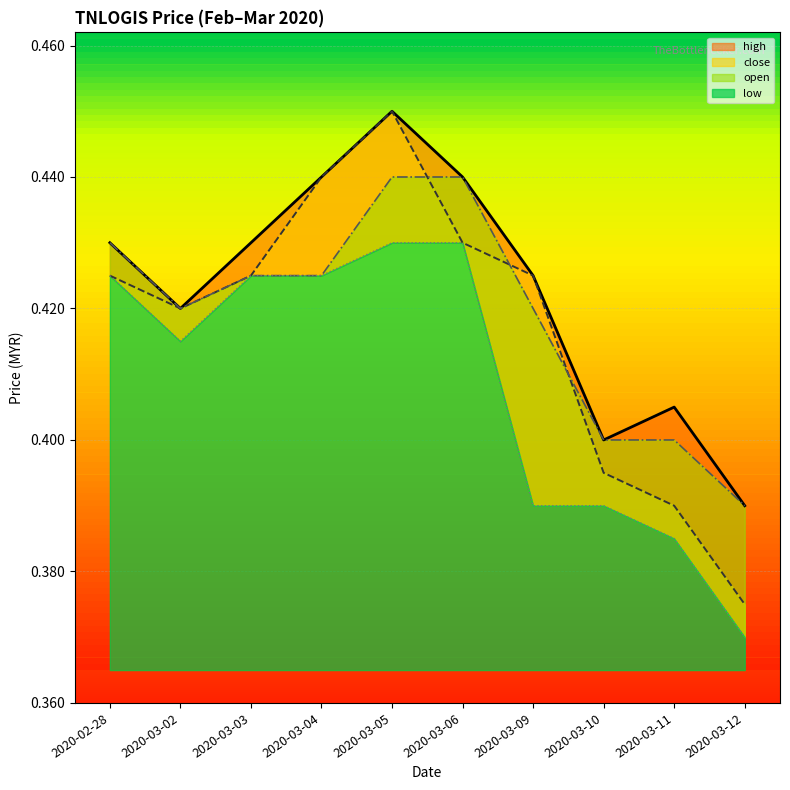

How many lines are shown in the chart?

4